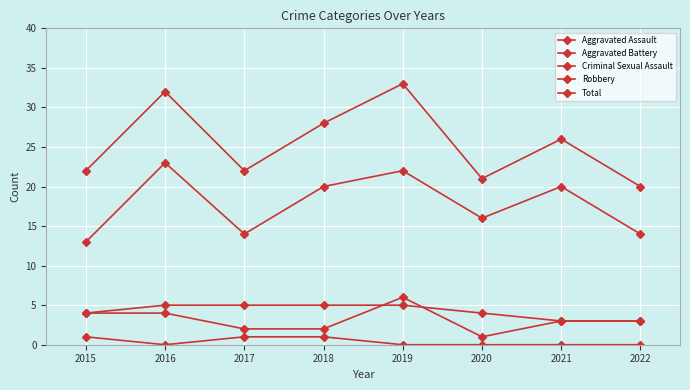

Is this an area chart (filled region under the line)?

No